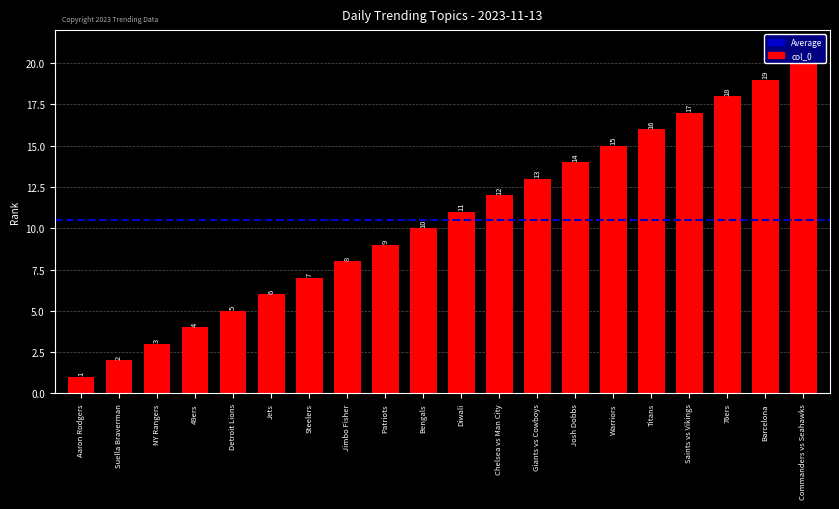

Reading left to right, transcribe all the data shown in this chart.

Aaron Rodgers=1	Suella Braverman=2	NY Rangers=3	49ers=4	Detroit Lions=5	Jets=6	Steelers=7	Jimbo Fisher=8	Patriots=9	Bengals=10	Diwali=11	Chelsea vs Man City=12	Giants vs Cowboys=13	Josh Dobbs=14	Warriors=15	Titans=16	Saints vs Vikings=17	76ers=18	Barcelona=19	Commanders vs Seahawks=20